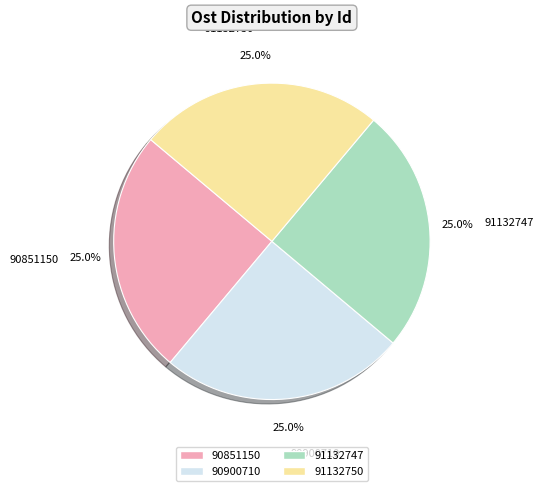

Is there any slice that represents more than half of the pie?

No